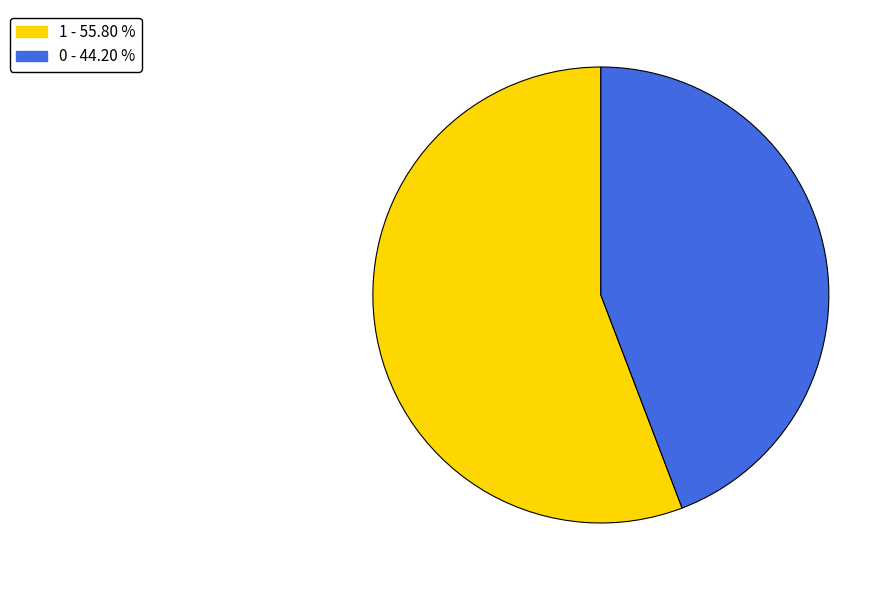

Rank the categories by value from lowest to highest.

0, 1